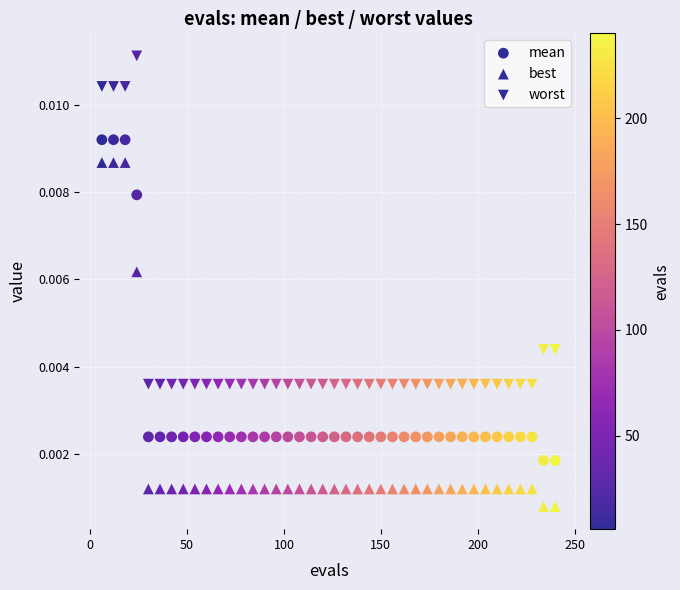

How many points are shown in the scatter plot?

120